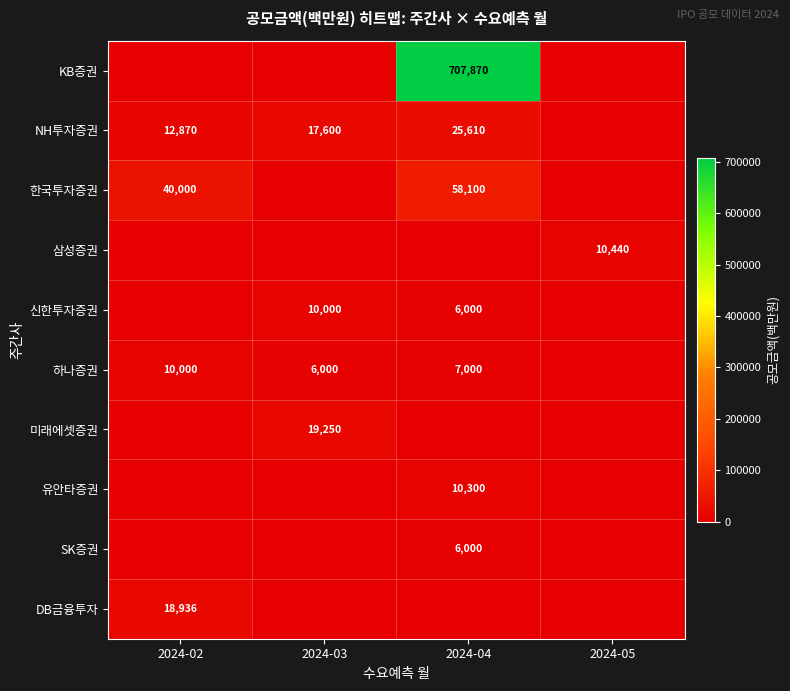

What is the total value across all series at 2024-03?

52850